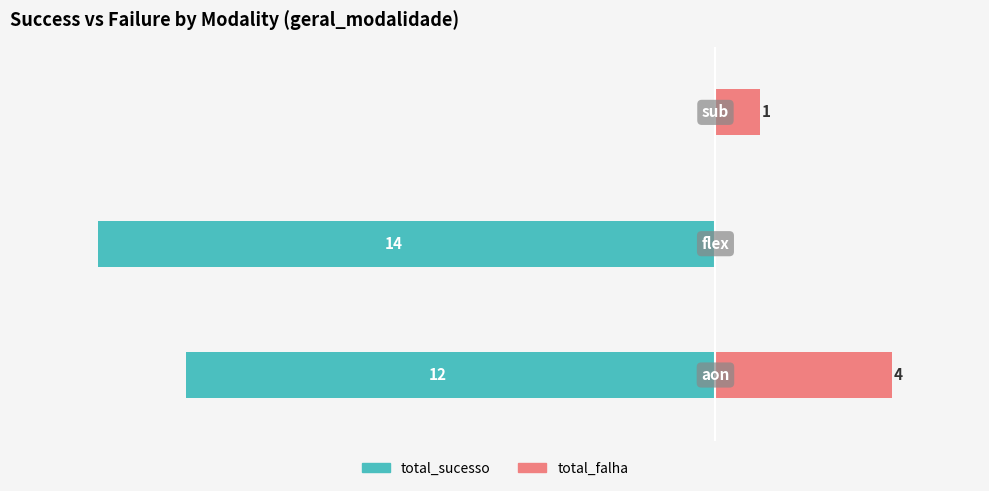

What is the maximum value for total_falha?

4